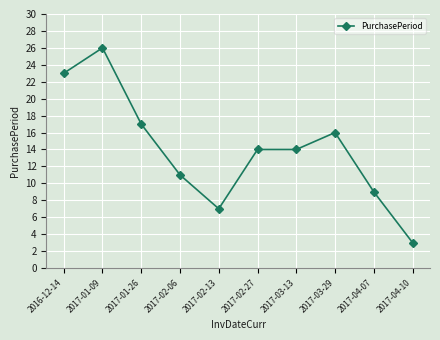

What is the greatest value displayed?

26